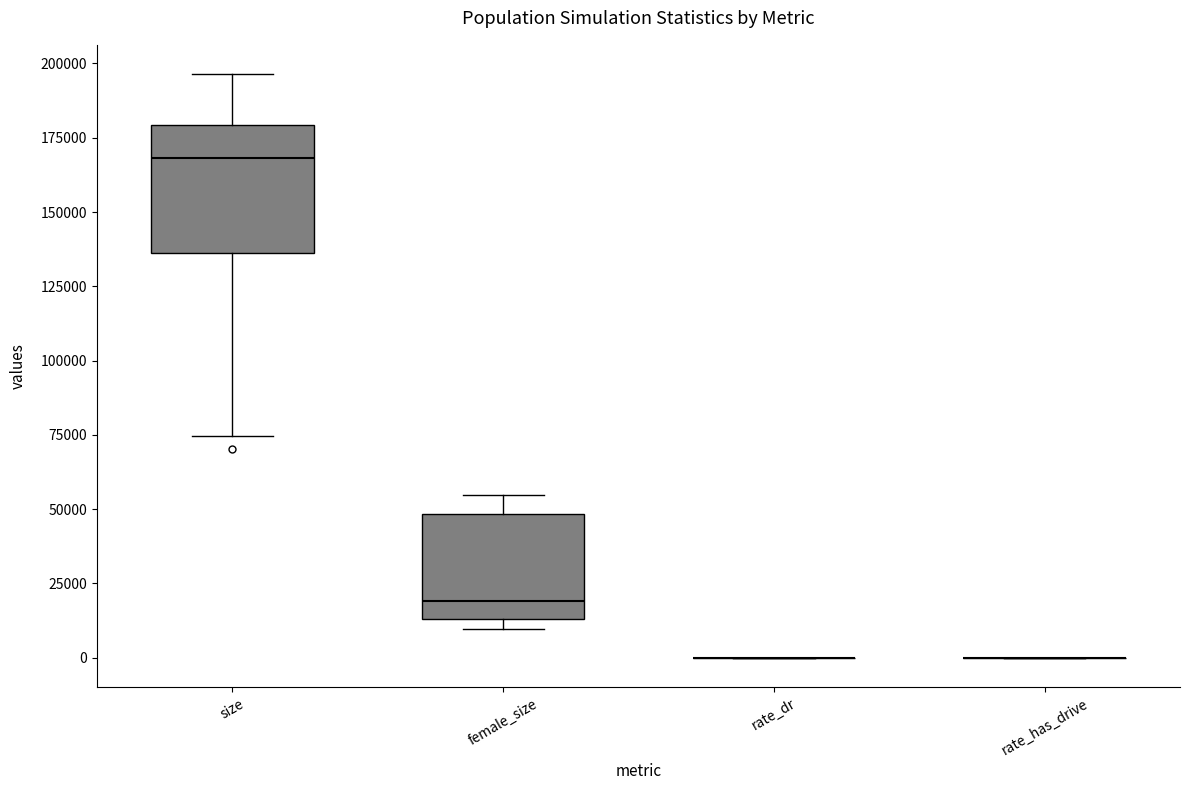

Reading left to right, transcribe this box plot: for each box, give where its median line is, the range the box spans, and where its two whiskers end, as read against the y-axis. The values are not printed on the chart, so give them approximately, as read against the axis.

size: median 170000, box 135000 to 180000, whiskers 75000 to 195000
female_size: median 20000, box 15000 to 50000, whiskers 10000 to 55000
rate_dr: box collapsed to a line at 0, whiskers 0 to 0
rate_has_drive: box collapsed to a line at 0, whiskers 0 to 0